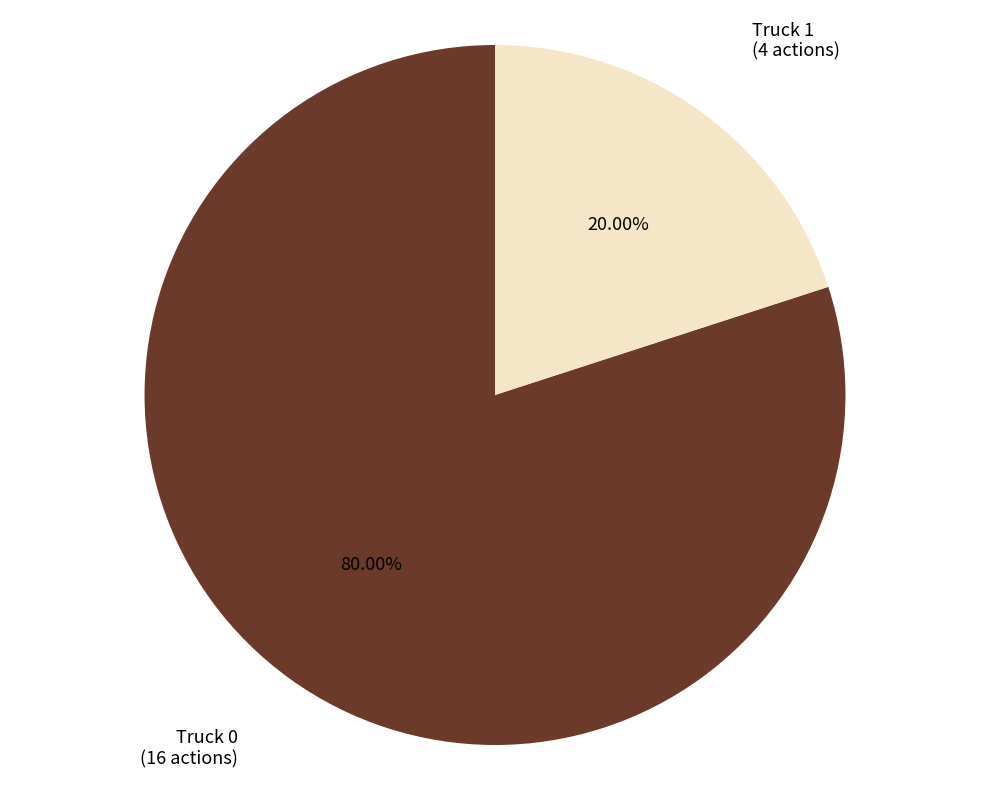

To the nearest percent, what is the difference between the largest and smallest slice percentages?

60%